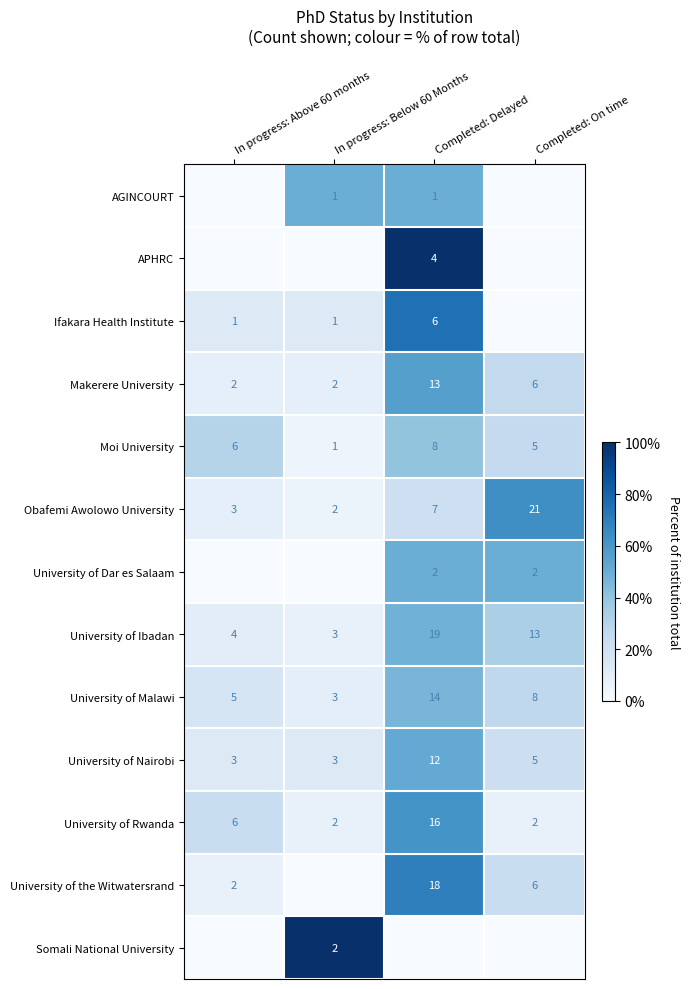

At how many categories does at least one series exceed 80?

2